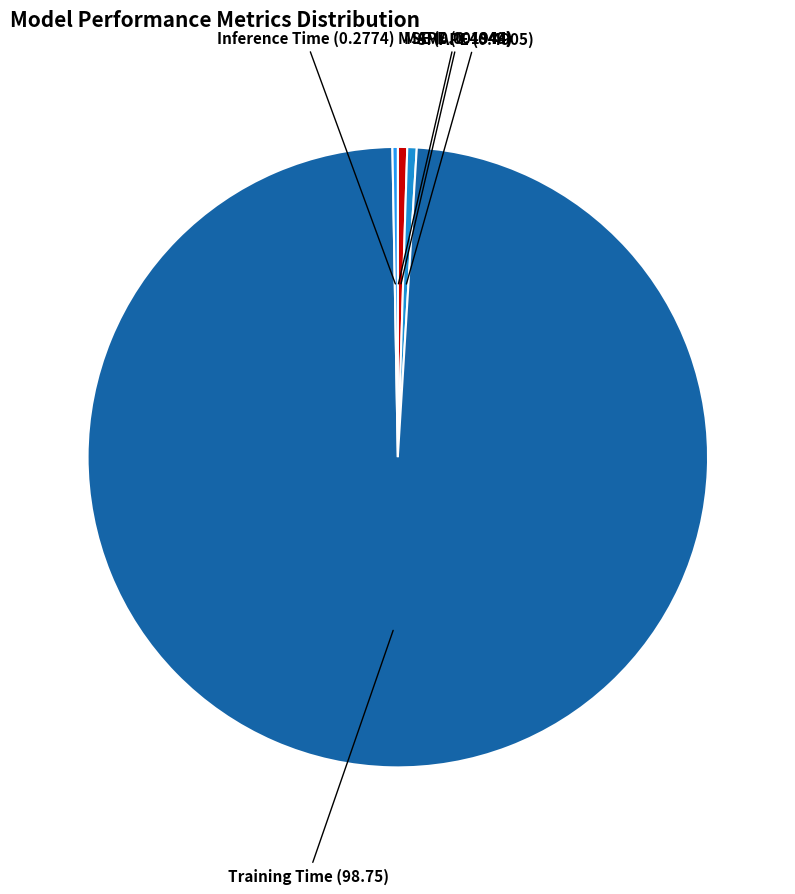

How many segments does this pie chart have?

5